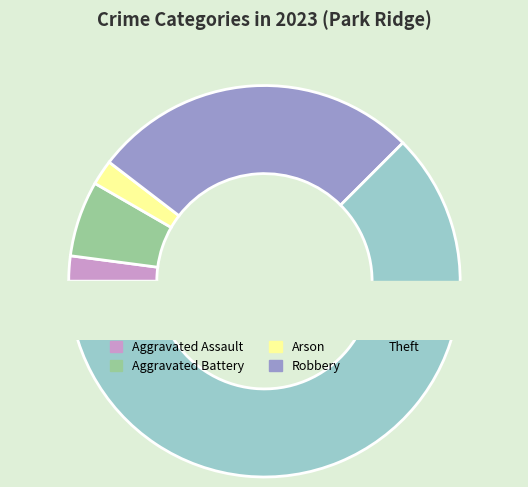

The Aggravated Battery slice represents 6% of the pie. True or false?

True